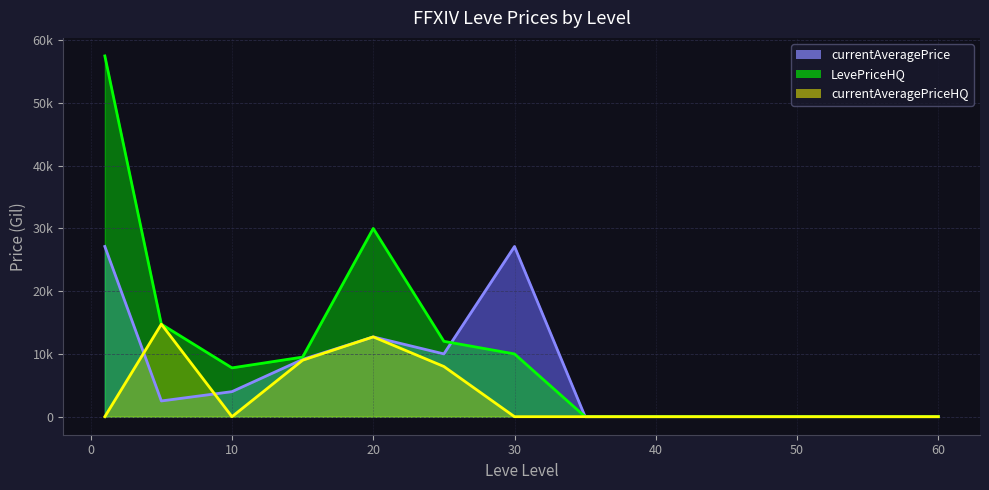

Reading left to right, extract all data points from this chart.

currentAveragePrice: 1=27128.0	5=2507.0	10=3991.8	15=9125.4	20=12718.4	25=10005.8	30=27125.2	35=0.0	40=0.0	45=0.0	50=0.0	55=0.0	60=0.0
LevePriceHQ: 1=57495.0	5=14740.0	10=7779.5	15=9498.5	20=30000.0	25=12012.0	30=10000.0	35=0.0	40=0.0	45=0.0	50=0.0	55=0.0	60=0.0
currentAveragePriceHQ: 1=0.0	5=14740.0	10=0.0	15=9001.0	20=12718.4	25=7999.5	30=0.0	35=0.0	40=0.0	45=0.0	50=0.0	55=0.0	60=0.0